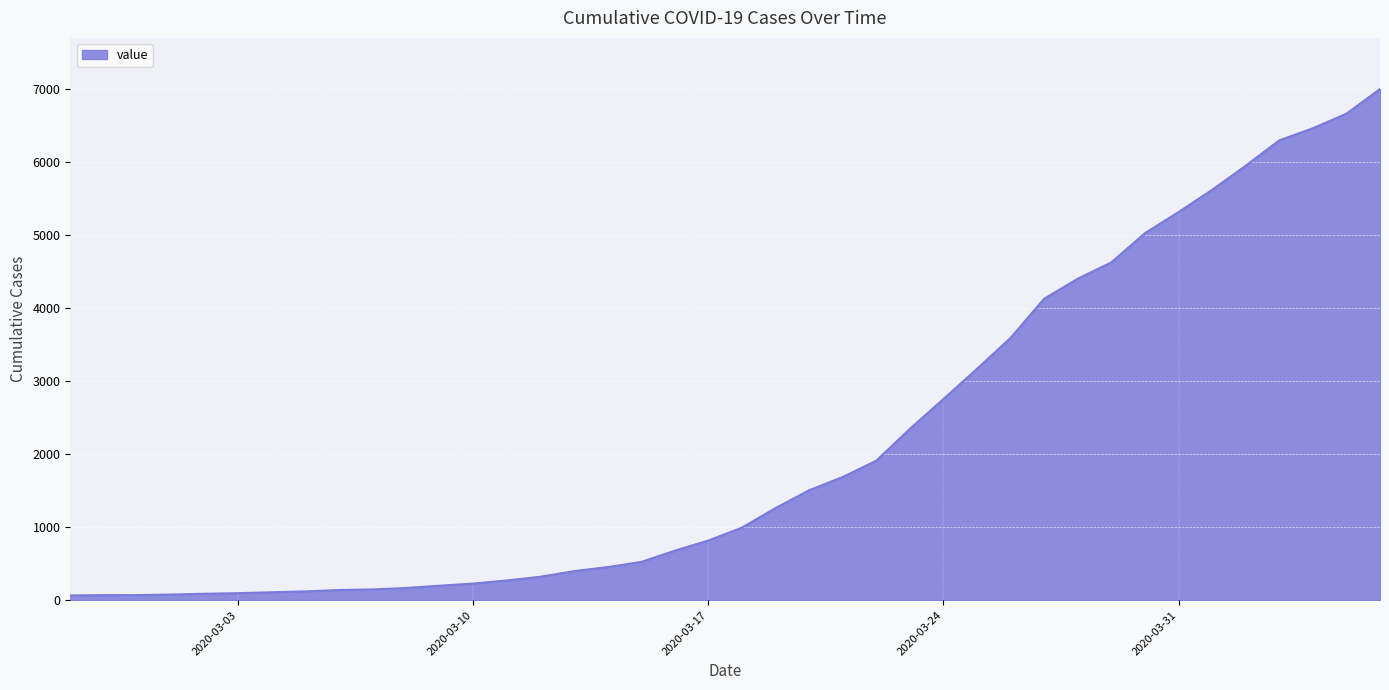

What is the maximum value shown in the chart?

7005